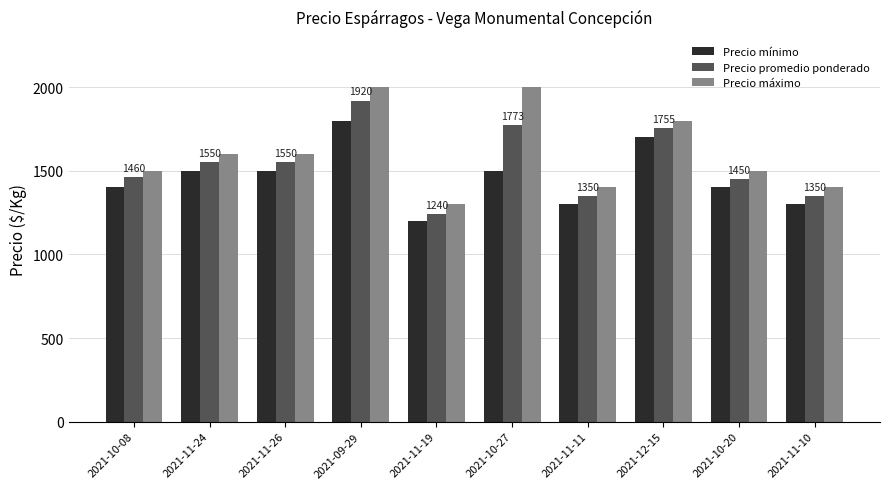

Read the Precio mínimo value at 2021-10-20.

1400